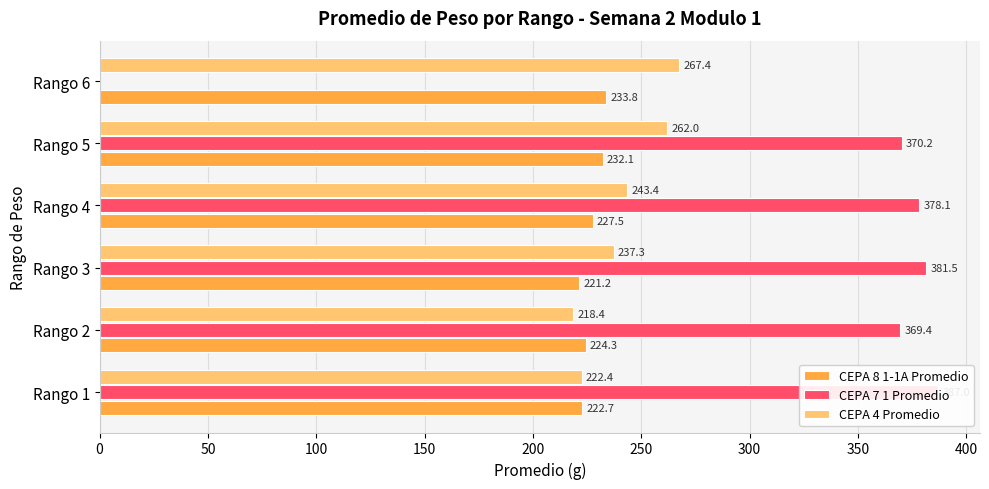

What is the value of the CEPA 7 1 Promedio bar at the 3rd from the left?

381.5